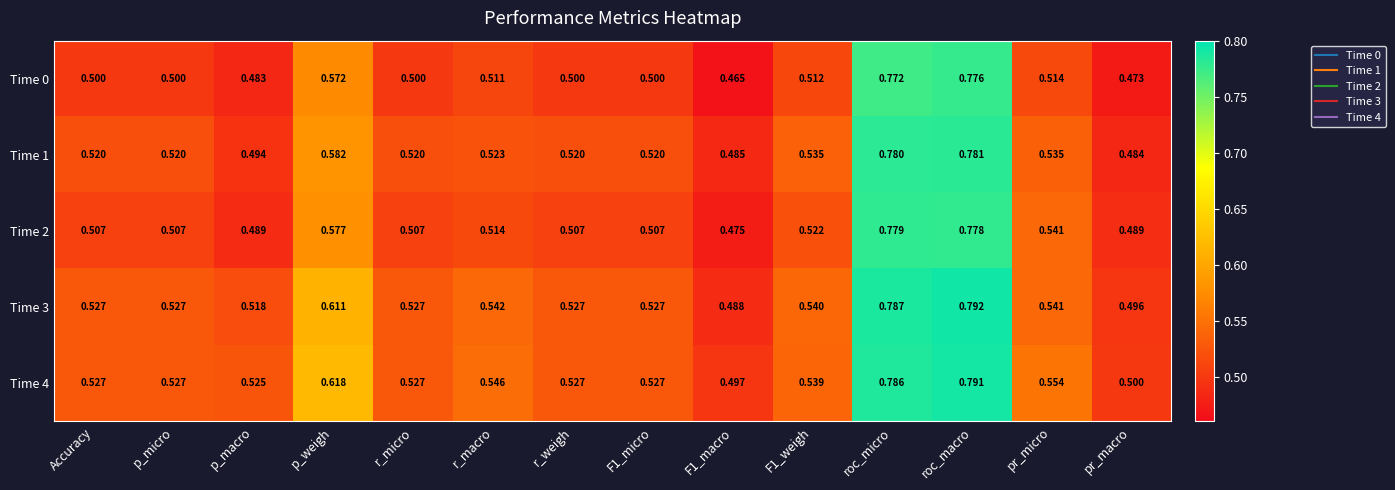

Is the value of Time 3 at roc_macro greater than the value of Time 0 at F1_micro?

Yes